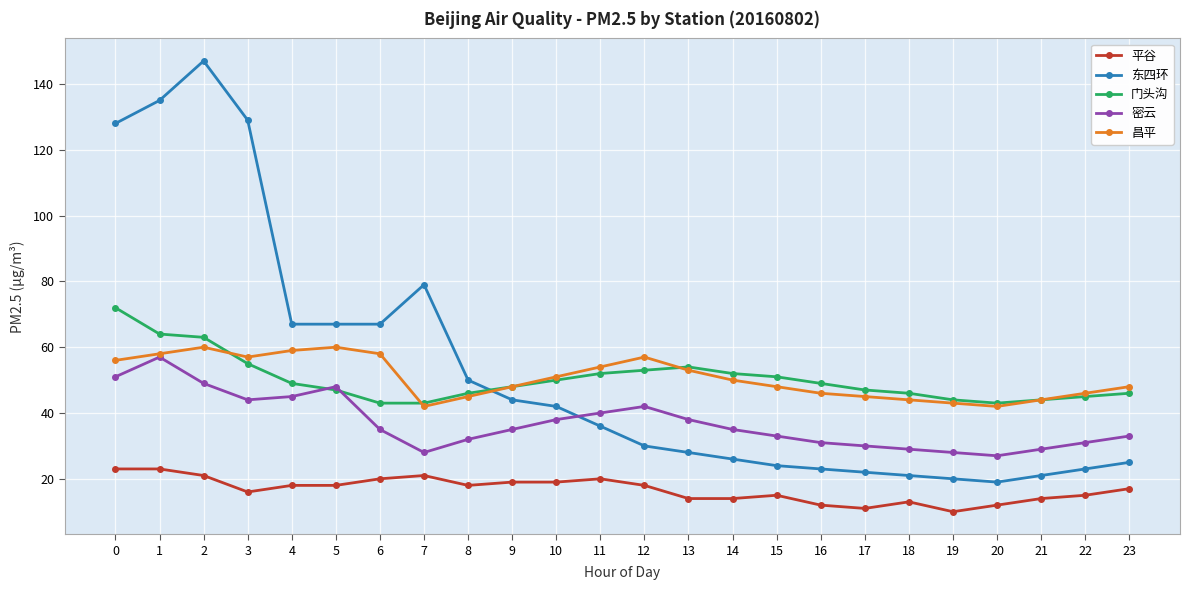

Which series has the widest spread of values?

东四环